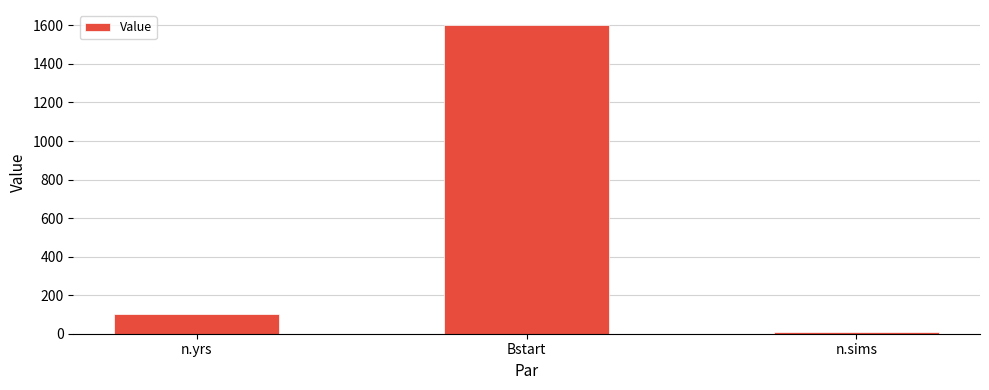

Rank the categories by value from highest to lowest.

Bstart, n.yrs, n.sims